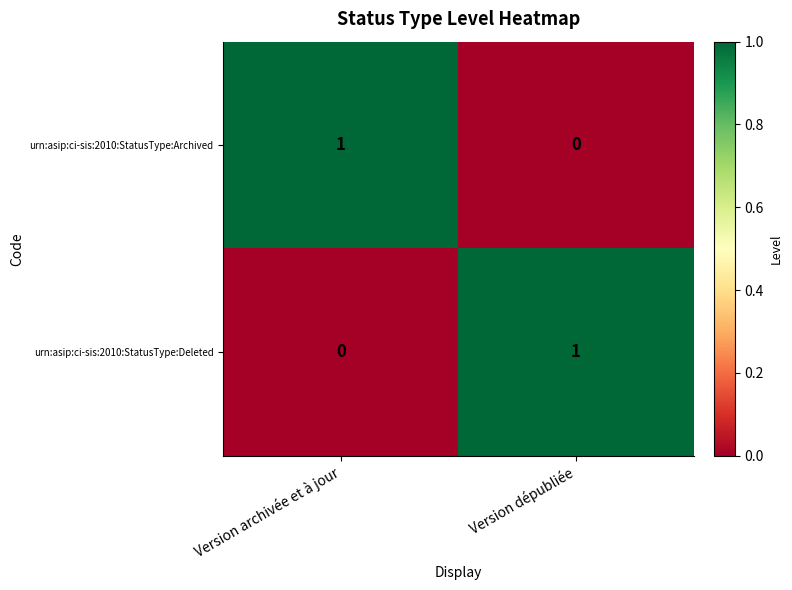

Which category has the highest value in the urn:asip:ci-sis:2010:StatusType:Deleted series?

Version dépubliée